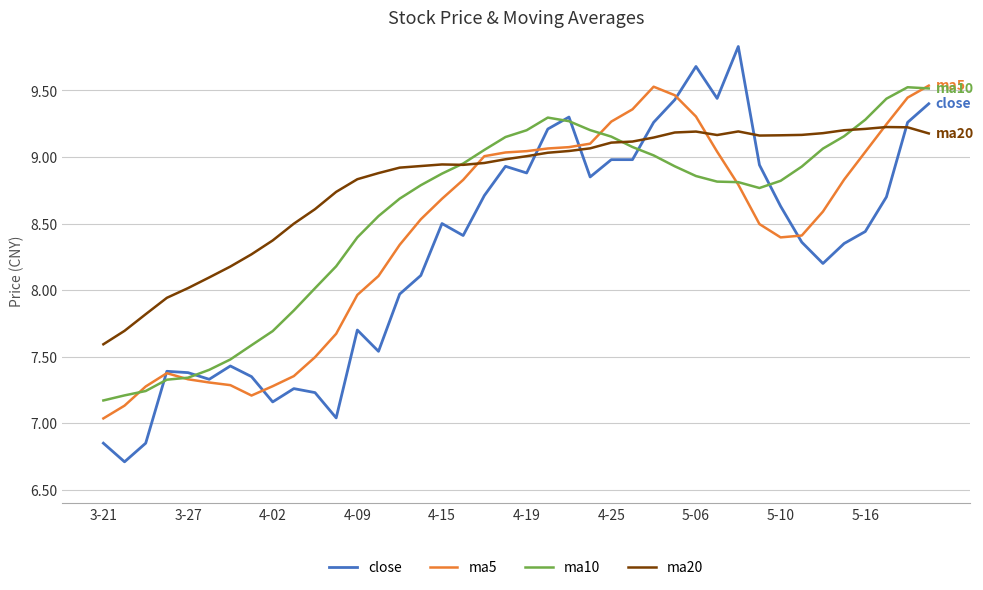

Which series has the largest total across all categories?

ma20